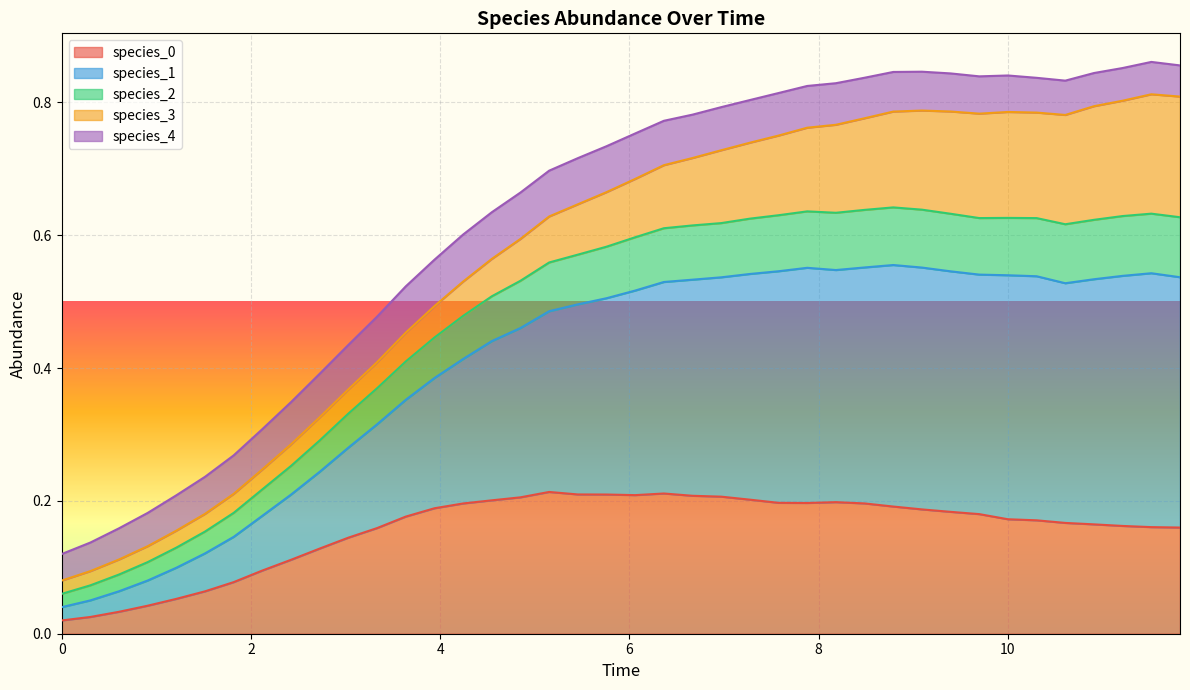

Does the chart display data point markers on the line(s)?

No